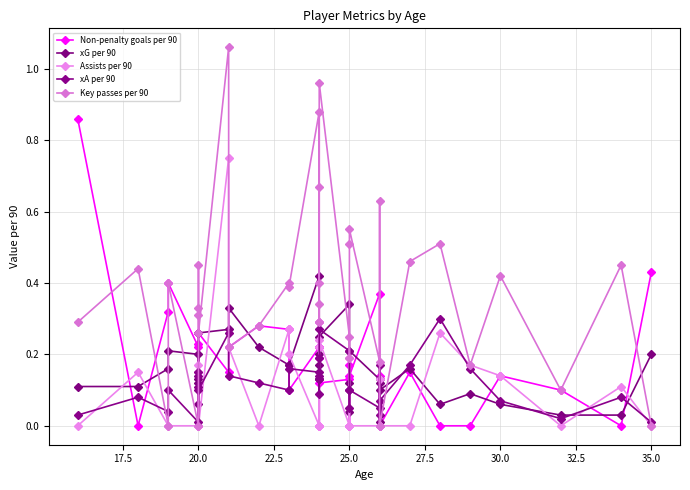

True or false: xA per 90 and Assists per 90 intersect in this chart.

True